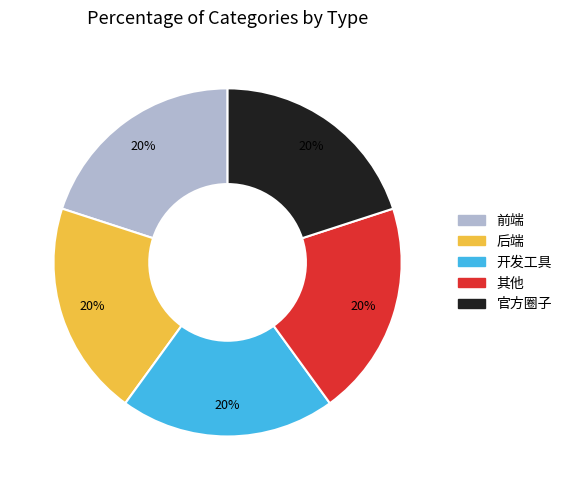

Is it true that 后端 is 20% of the pie?

True